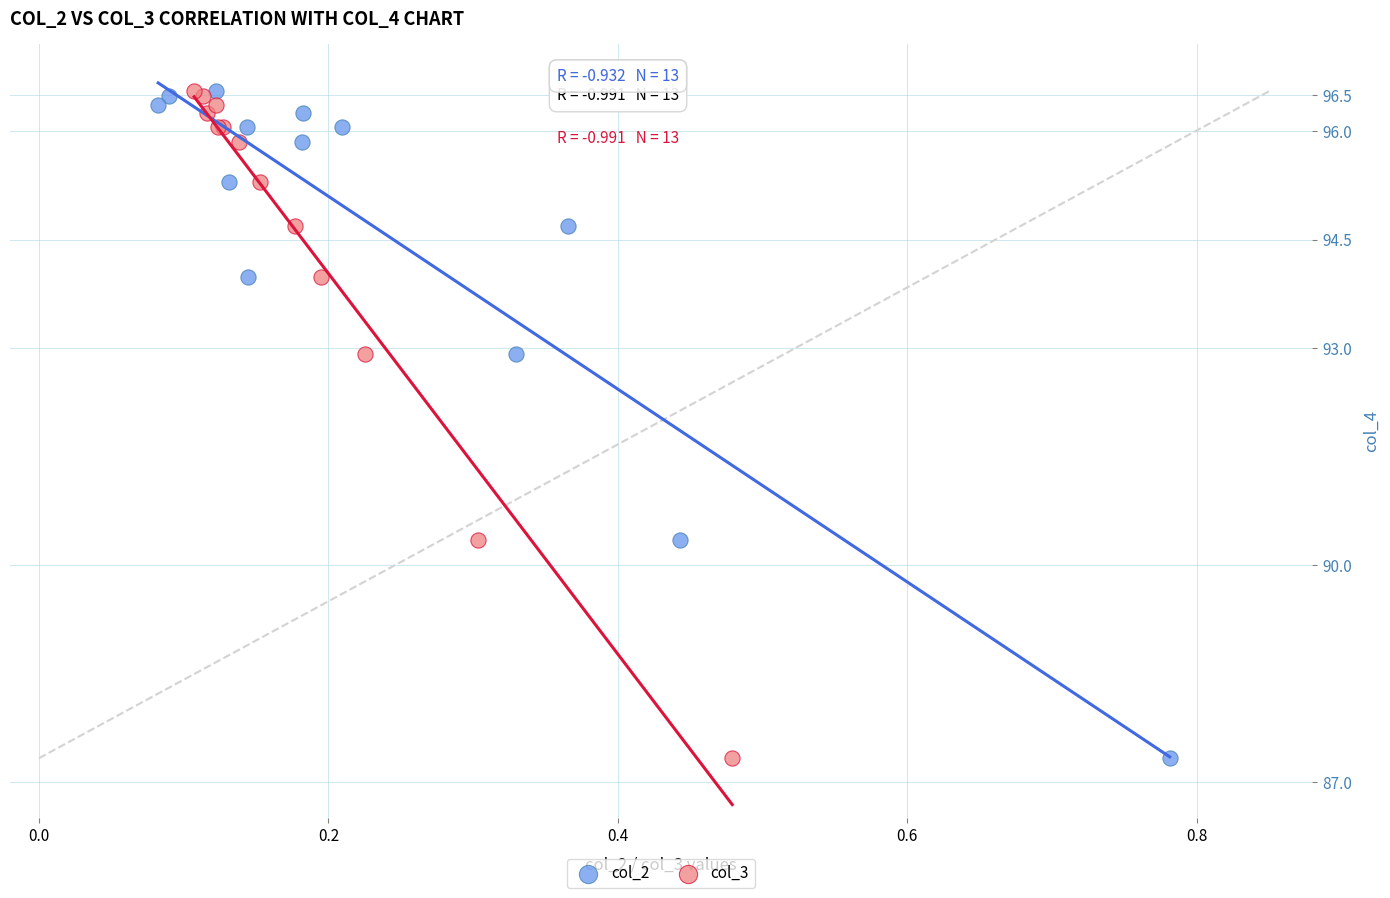

What are all the series names shown in the legend?

col_2, col_3